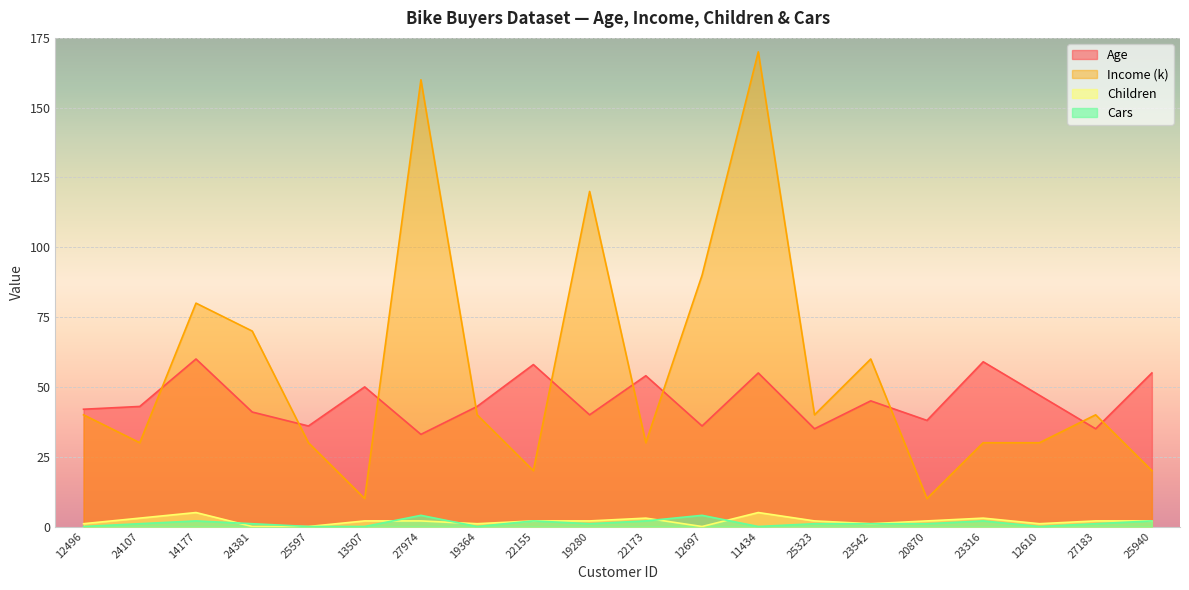

Where does the Age series first go above 43?

14177